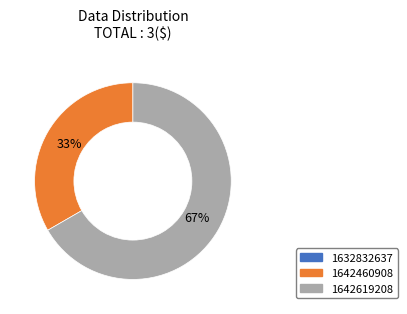

To the nearest percent, what is the combined percentage of 1642460908 and 1642619208?

100%